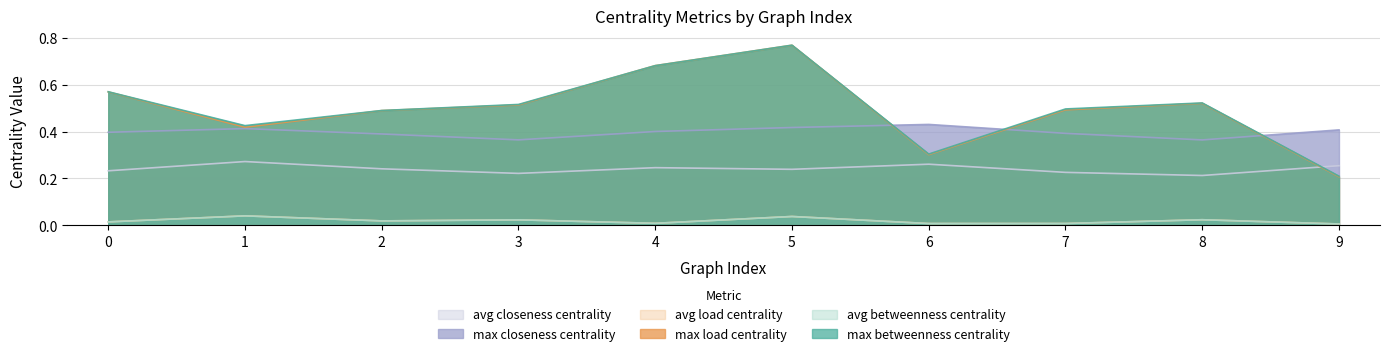

What is the sum of all max_load_centrality values?

5.0